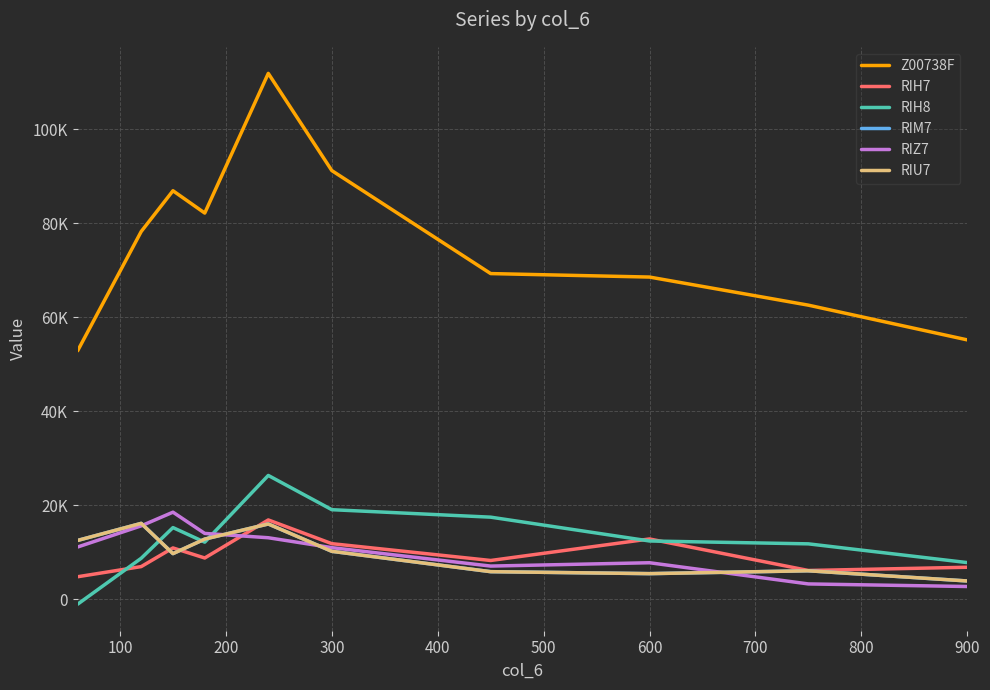

Is this an area chart (filled region under the line)?

No